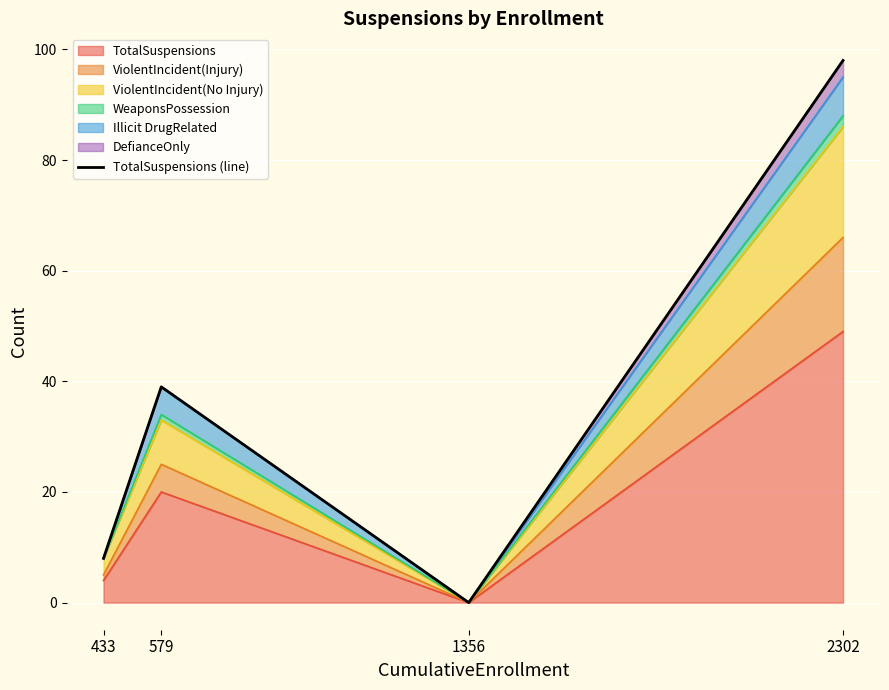

What is the change in value from 579 to 2302?

+59